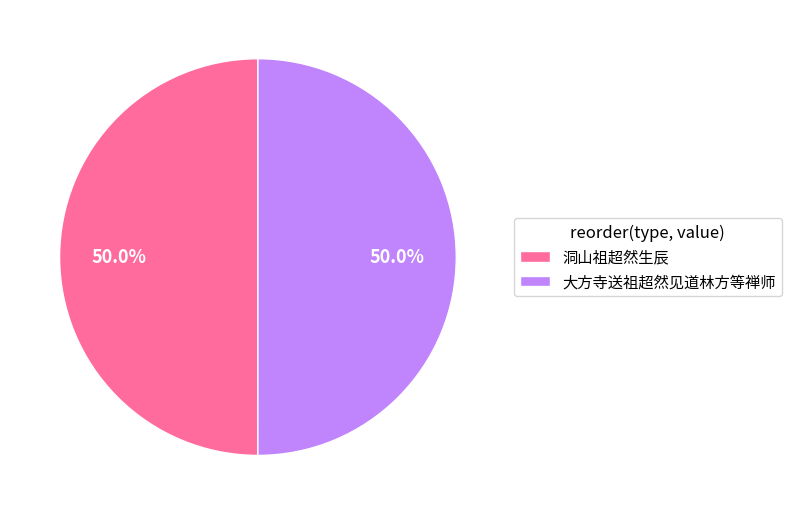

What percentage do 大方寺送祖超然见道林方等禅师 and 洞山祖超然生辰 together represent?

100.0%